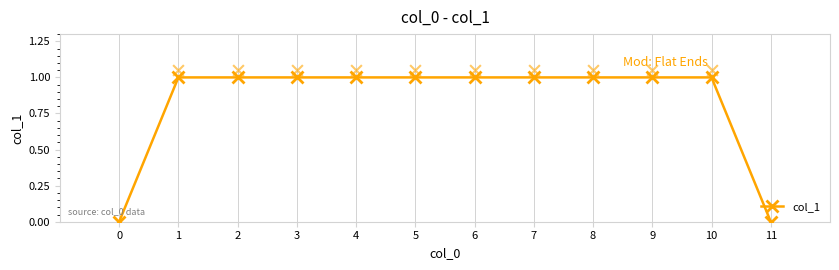

What is the change in value from 0 to 1?

+1